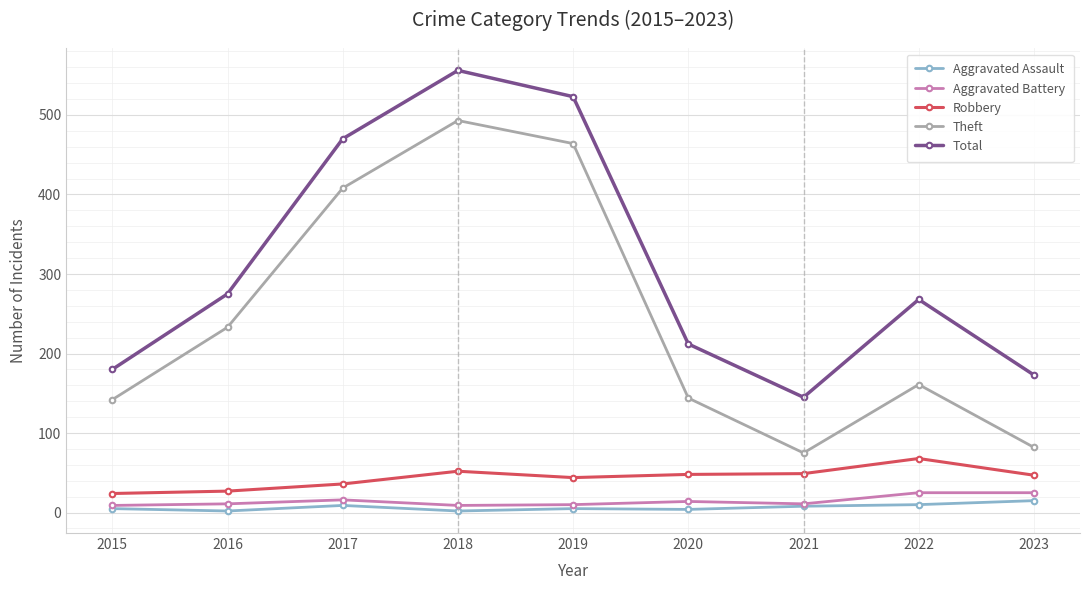

Which category has the highest value in the Theft series?

2018